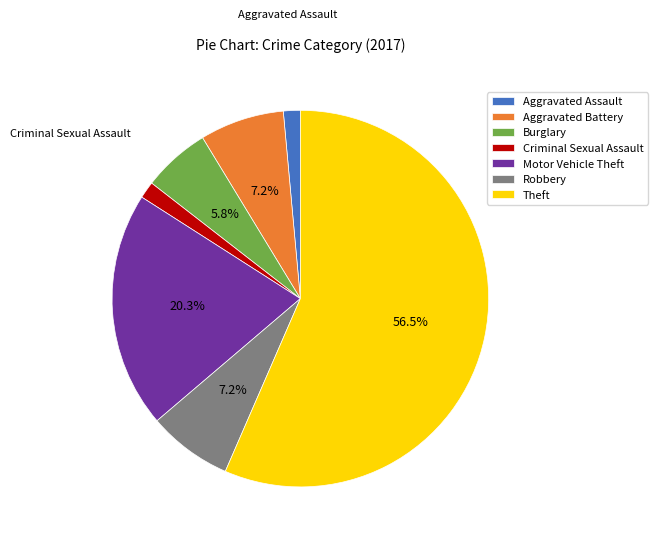

Which slice is the largest?

Theft